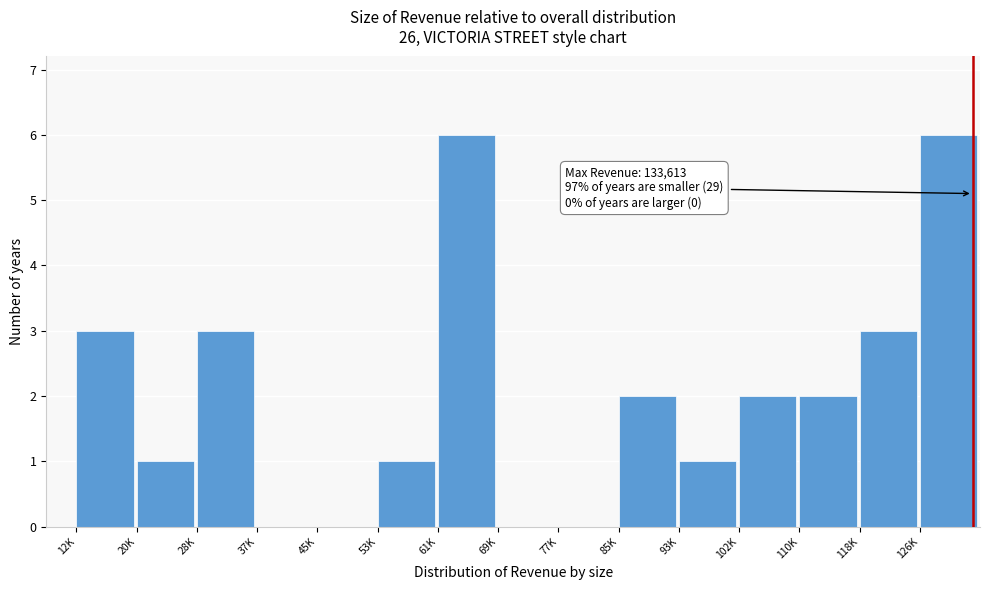

Reading left to right, list all the values displayed in this chart.

12K=3	20K=1	28K=3	37K=0	45K=0	53K=1	61K=6	69K=0	77K=0	85K=2	93K=1	102K=2	110K=2	118K=3	126K=6